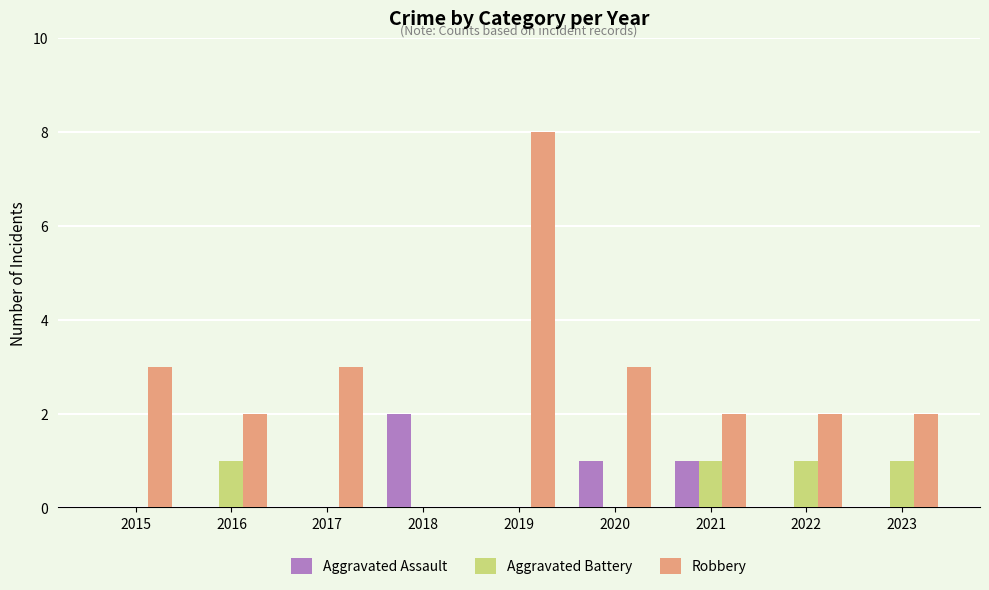

The Aggravated Battery series shows 2 at 2022. True or false?

False